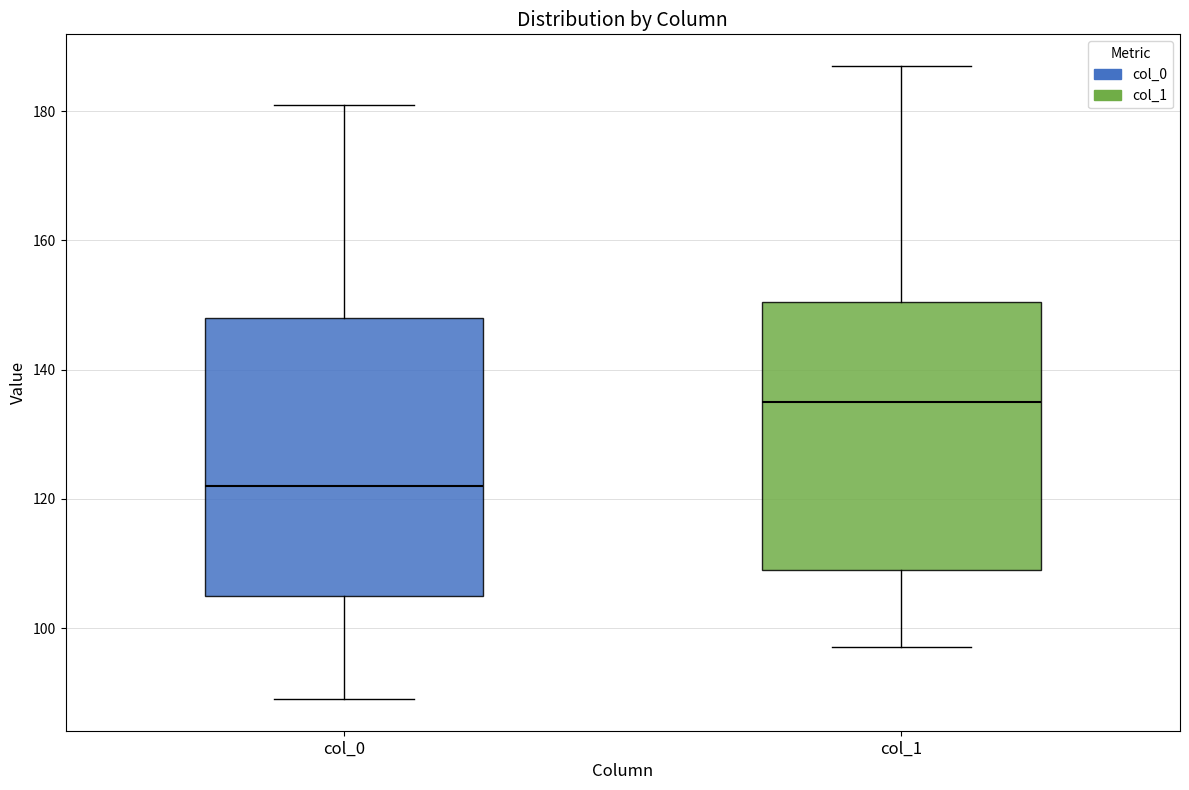

Reading left to right, read every box against the y-axis: the position of its median line, the range the box covers, and the ends of its whiskers. The values are not printed on the chart, so give them approximately, as read against the axis.

col_0: median 122, box 106 to 148, whiskers 90 to 182
col_1: median 136, box 110 to 150, whiskers 98 to 188